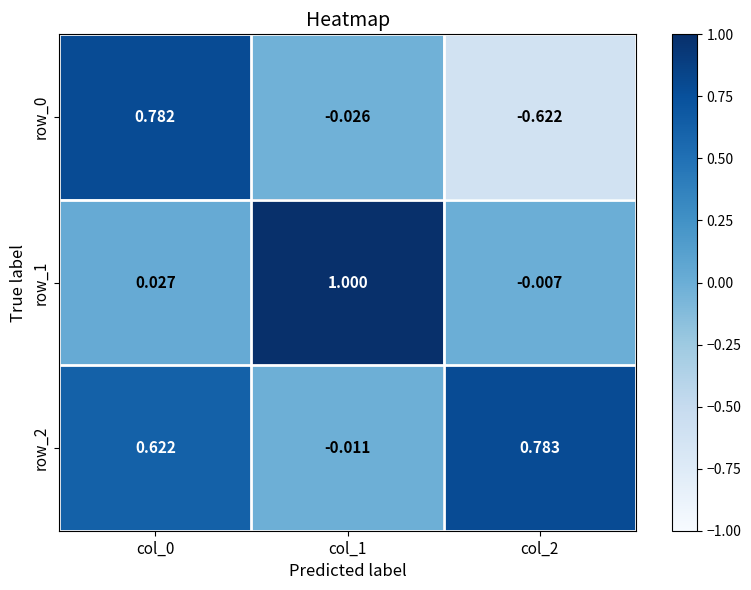

Count the number of data series in this chart.

3